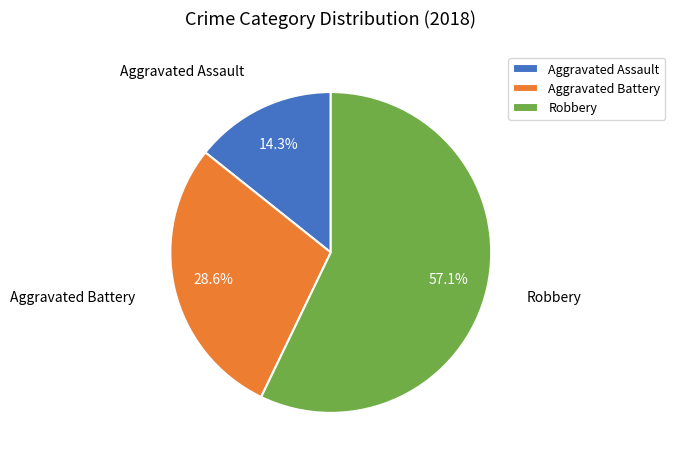

To the nearest percent, what is the difference between the largest and smallest slice percentages?

43%